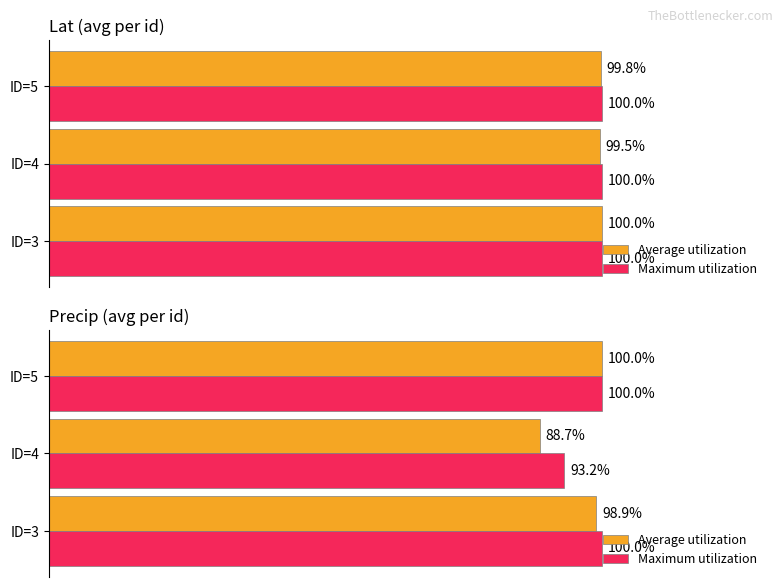

How many values in the Average utilization series are below 98?

1